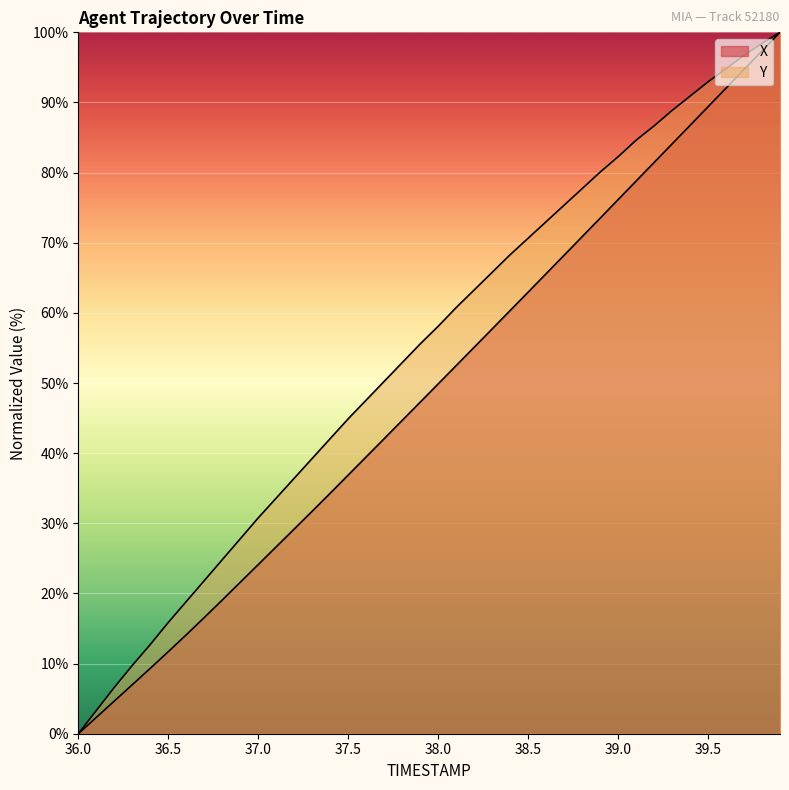

What is the difference between the highest and lowest values at 37.7?

8.2